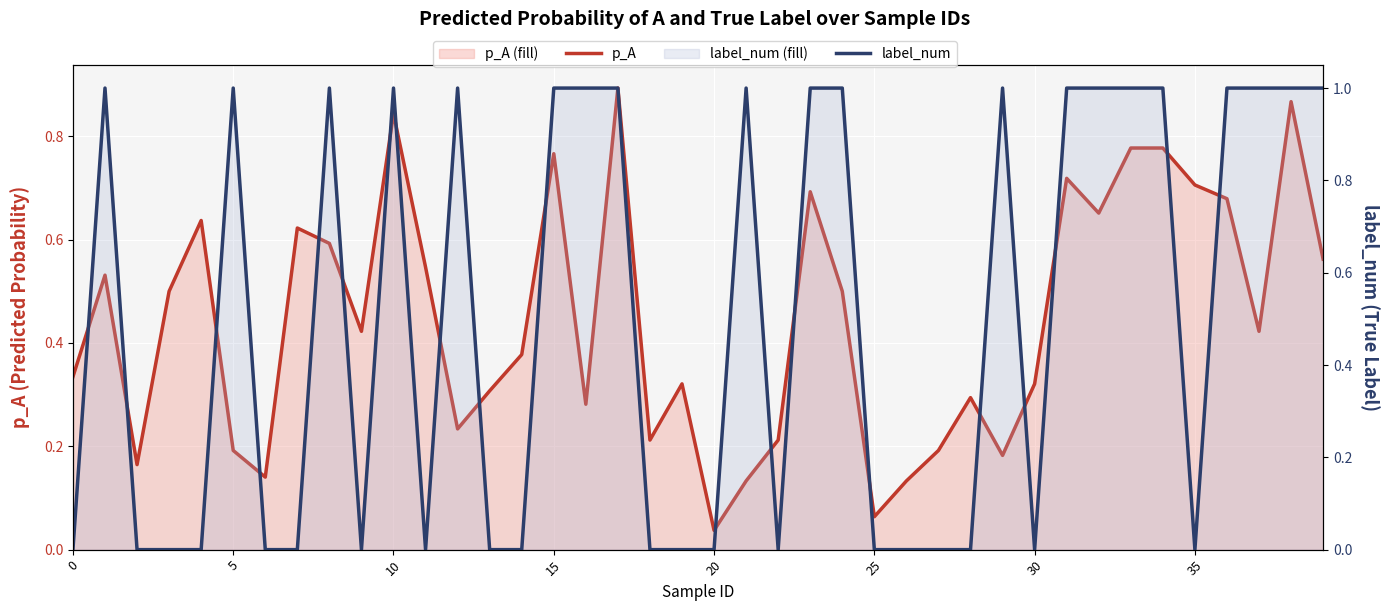

How many label_num values are between 0 and 1?

40